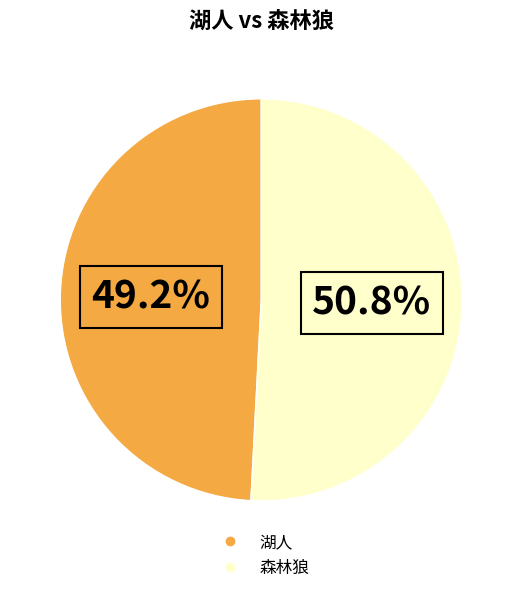

To the nearest percent, what is the combined percentage of 森林狼 and 湖人?

100%